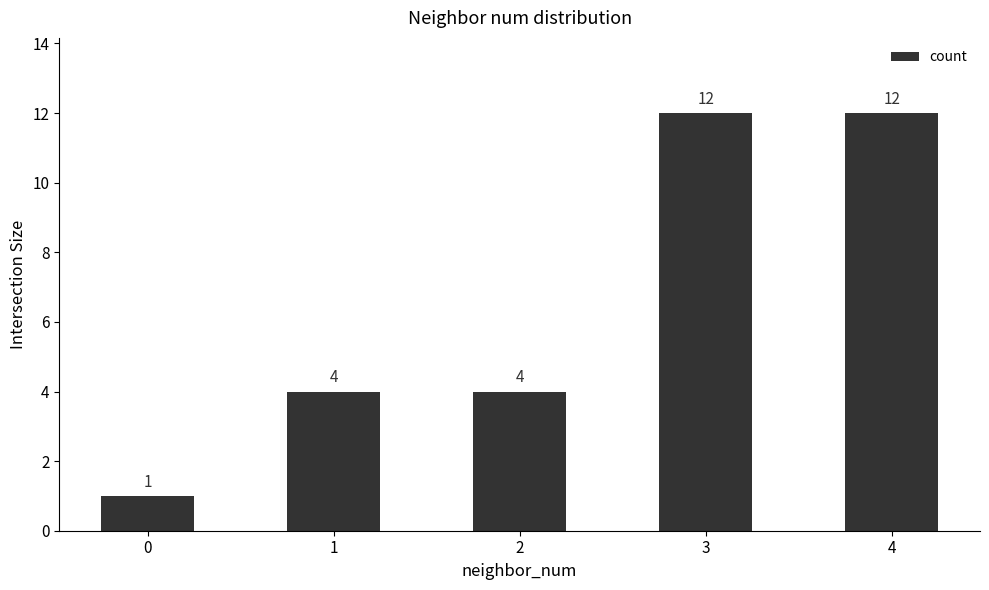

How many values are between 4 and 12?

4